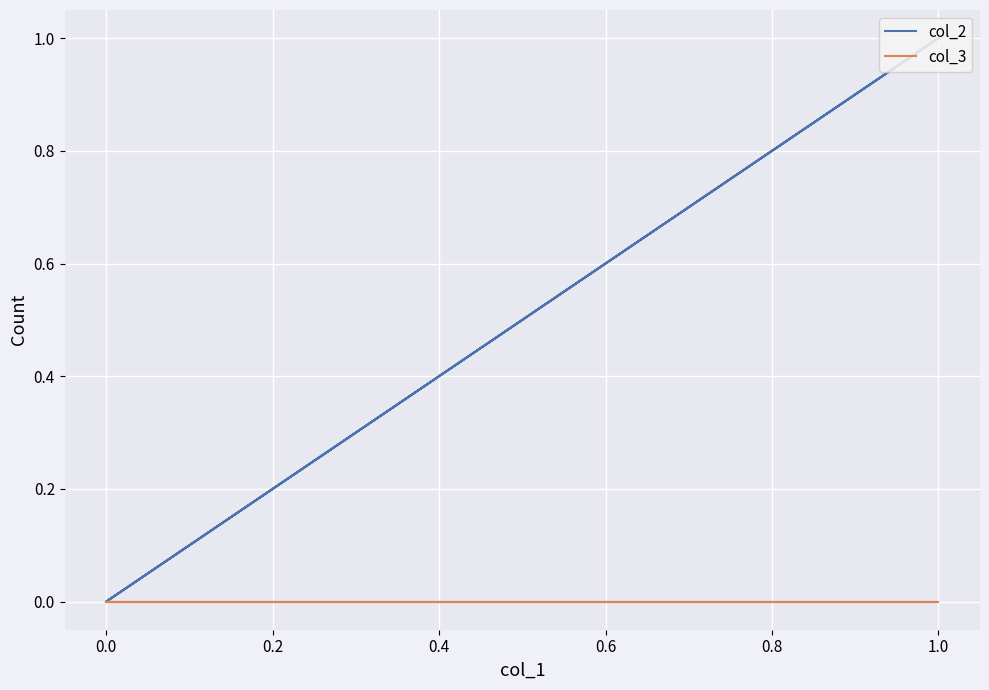

True or false: col_2 and col_3 cross at least once.

False